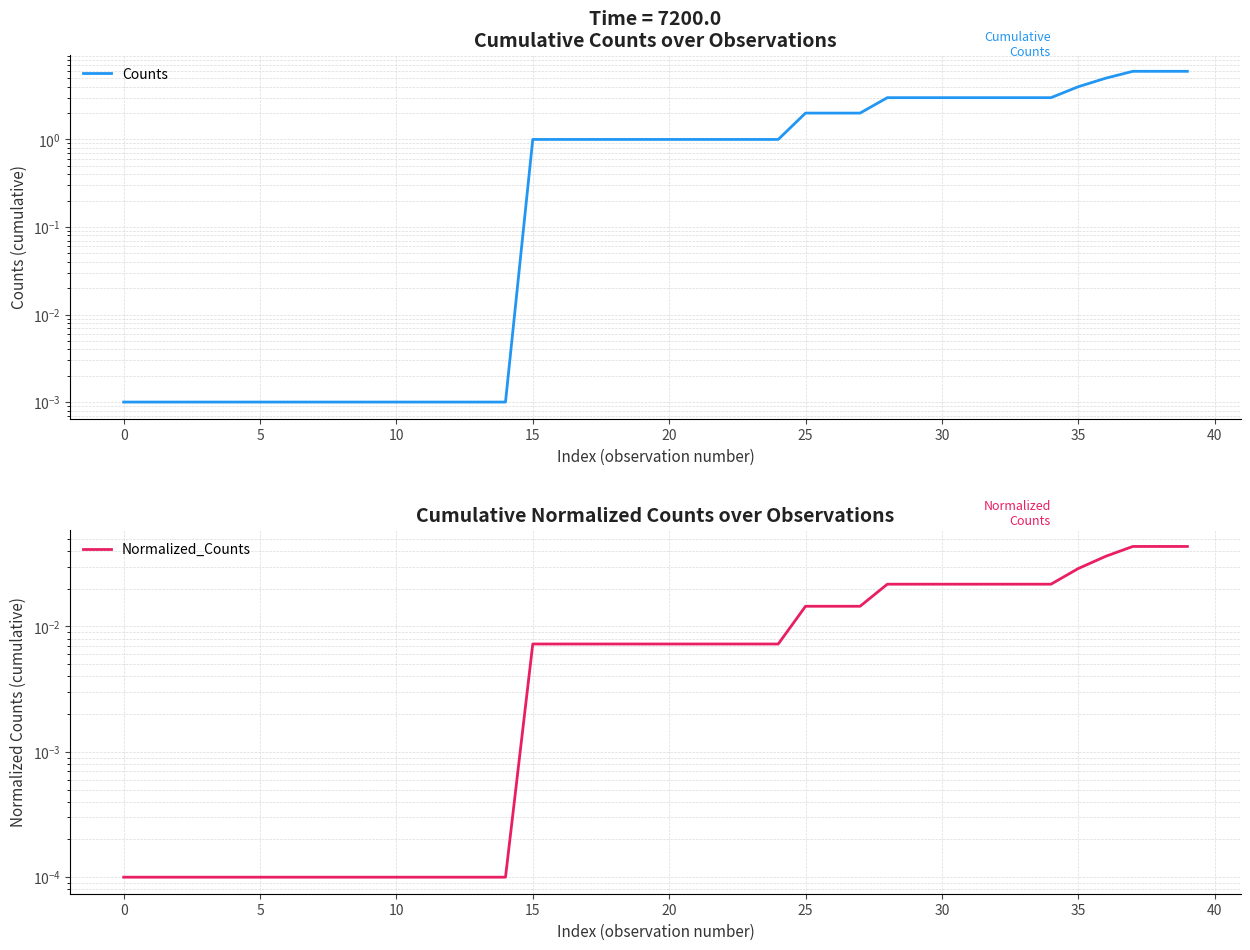

At which category does the chart reach its peak across all series?

37